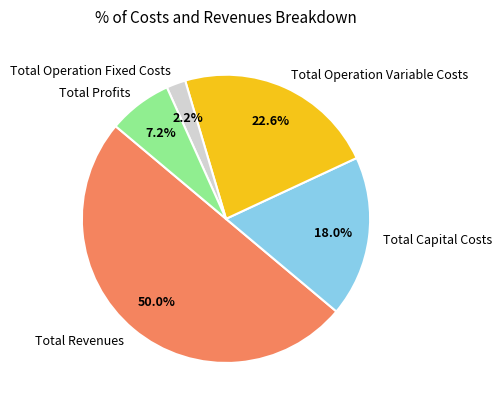

What is the total percentage of Total Revenues and Total Capital Costs?

68.0%